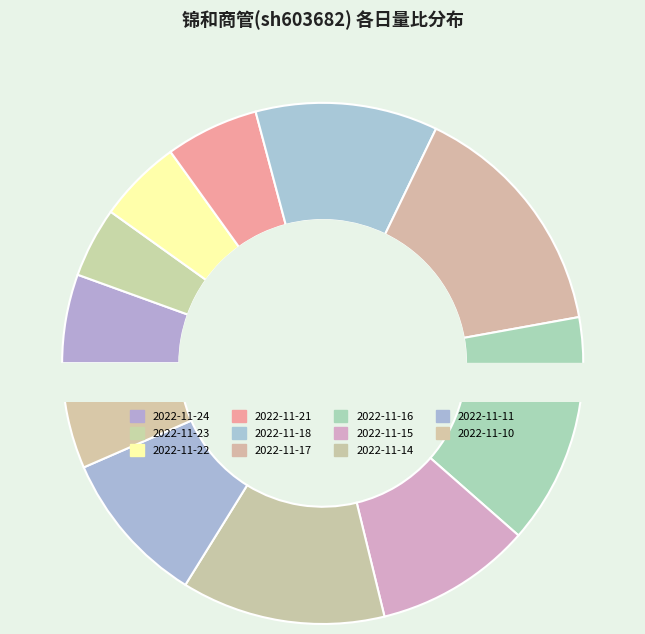

True or false: 2022-11-15 accounts for 10% of the total.

True